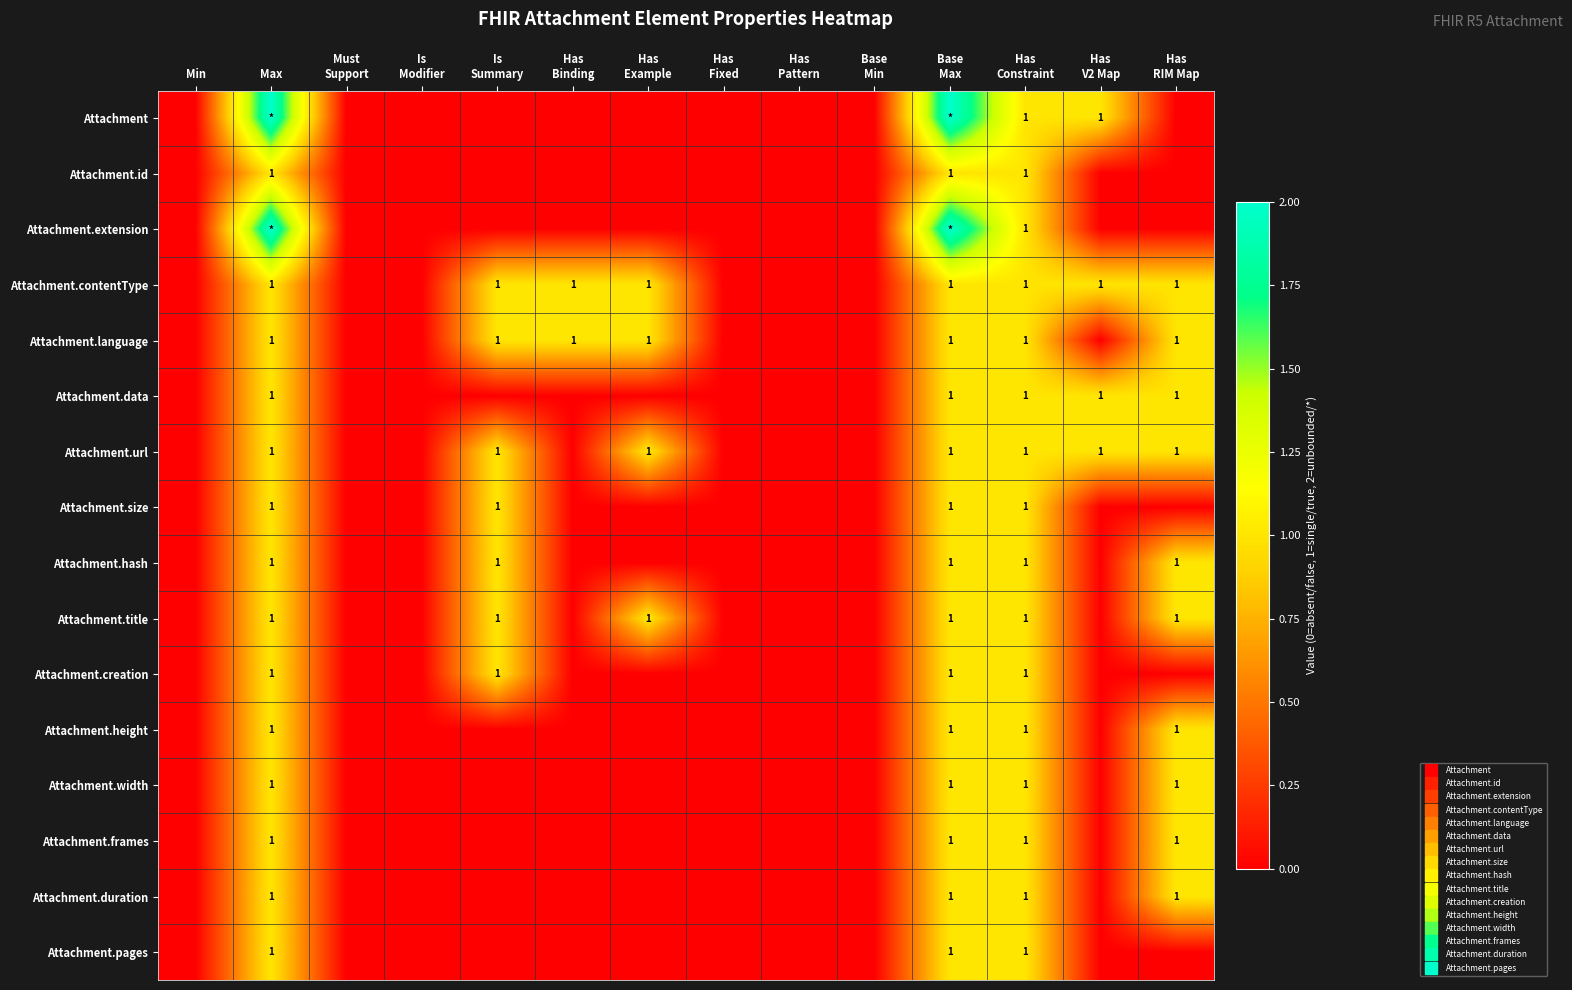

The value of Attachment.contentType at Has Binding is 1. True or false?

True